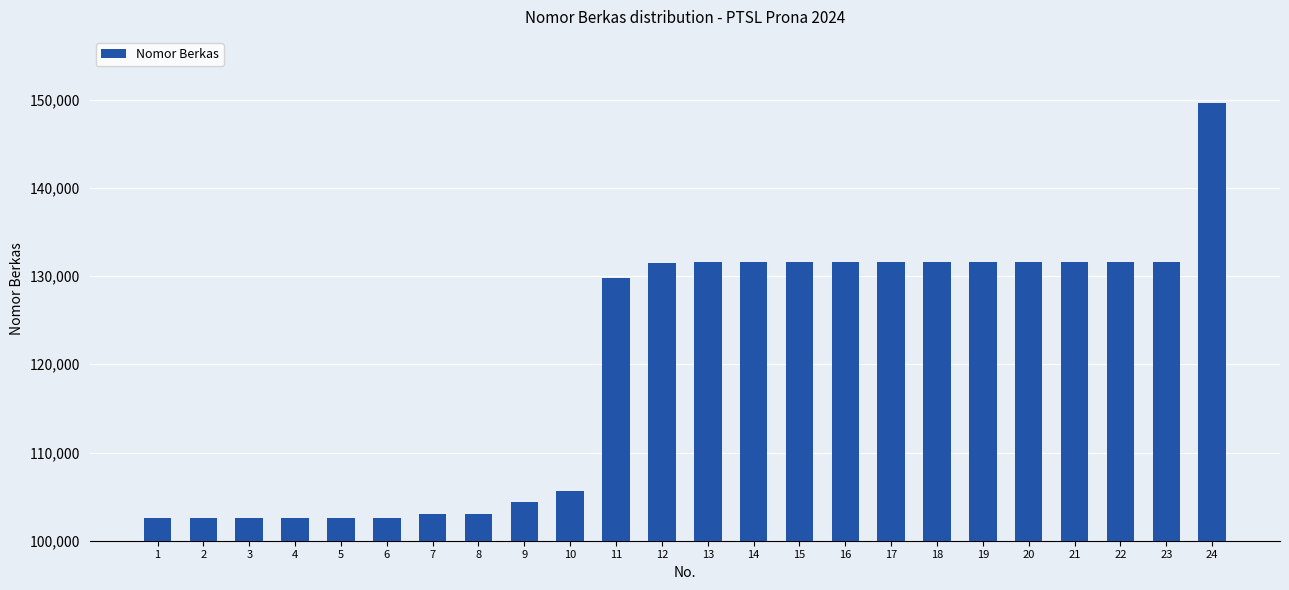

What is the minimum value shown in the chart?

102524